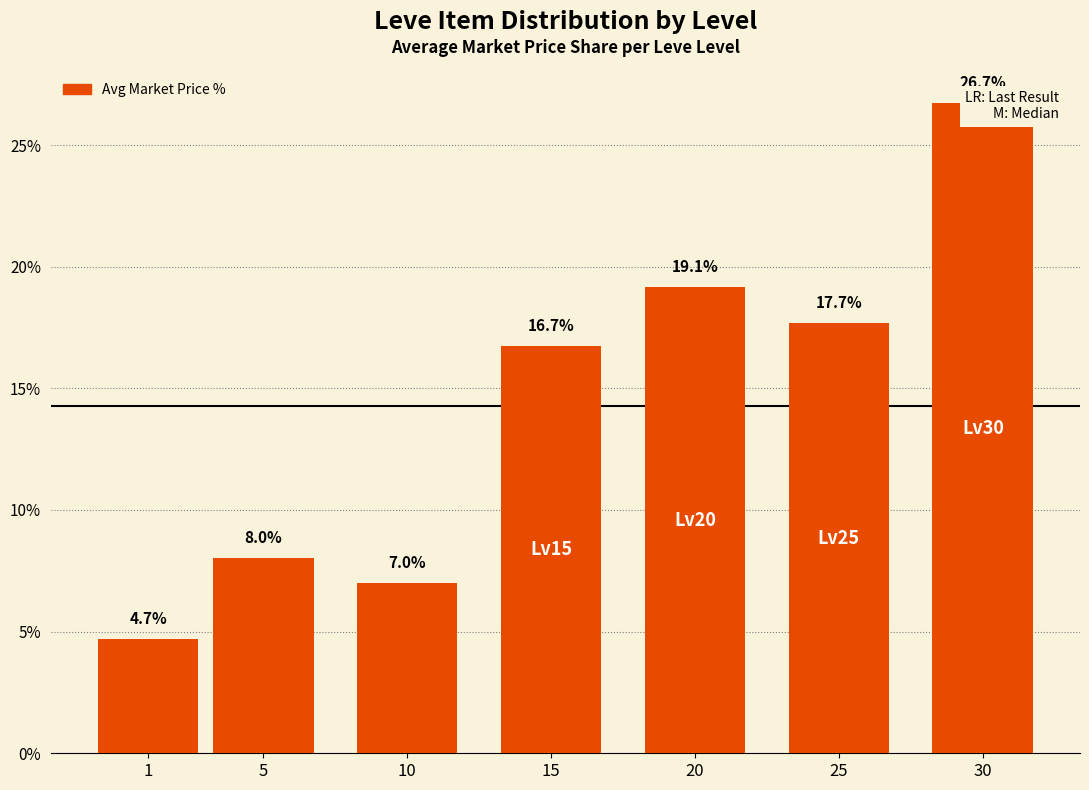

How many data points are less than 16?

3